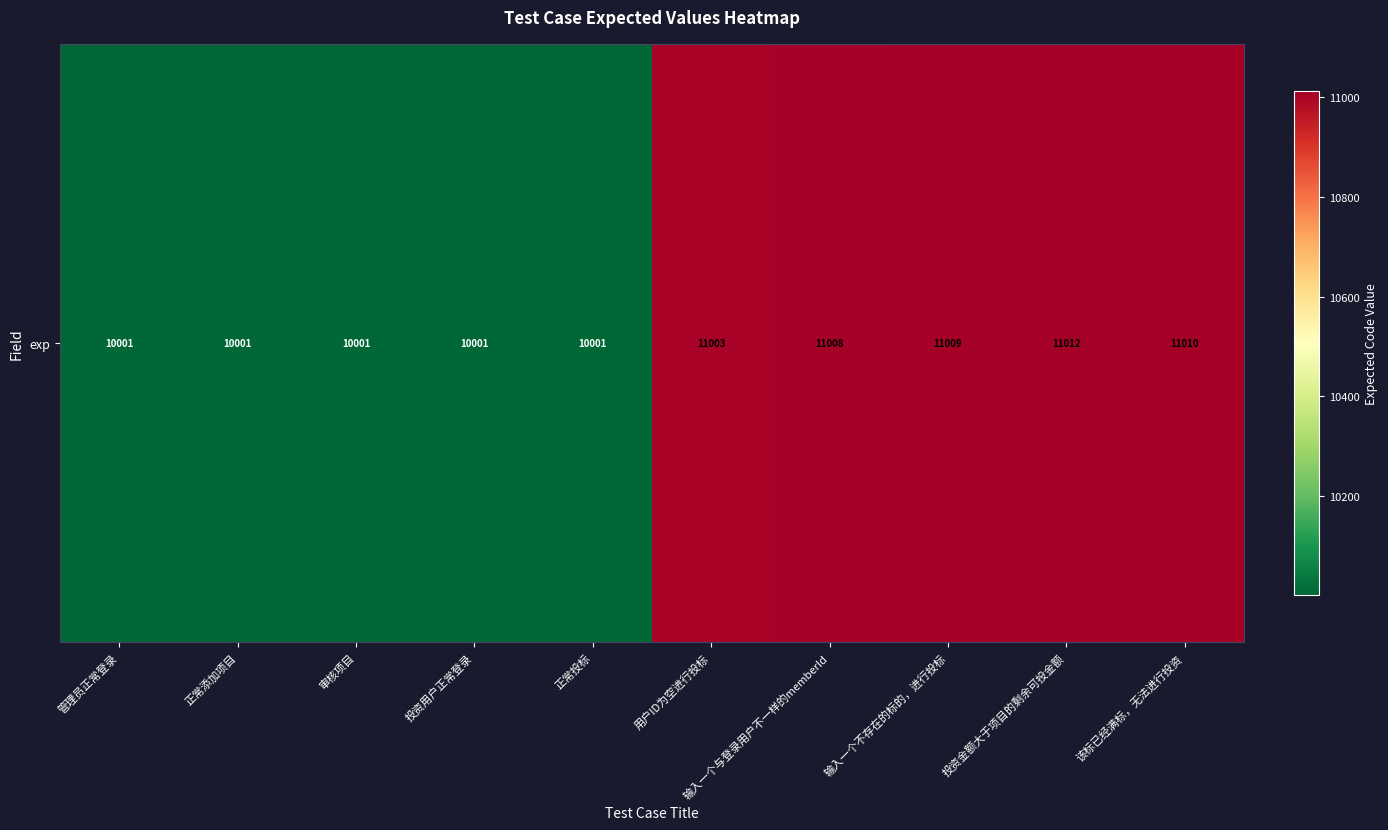

Where does the data first go above 11003?

输入一个与登录用户不一样的memberId